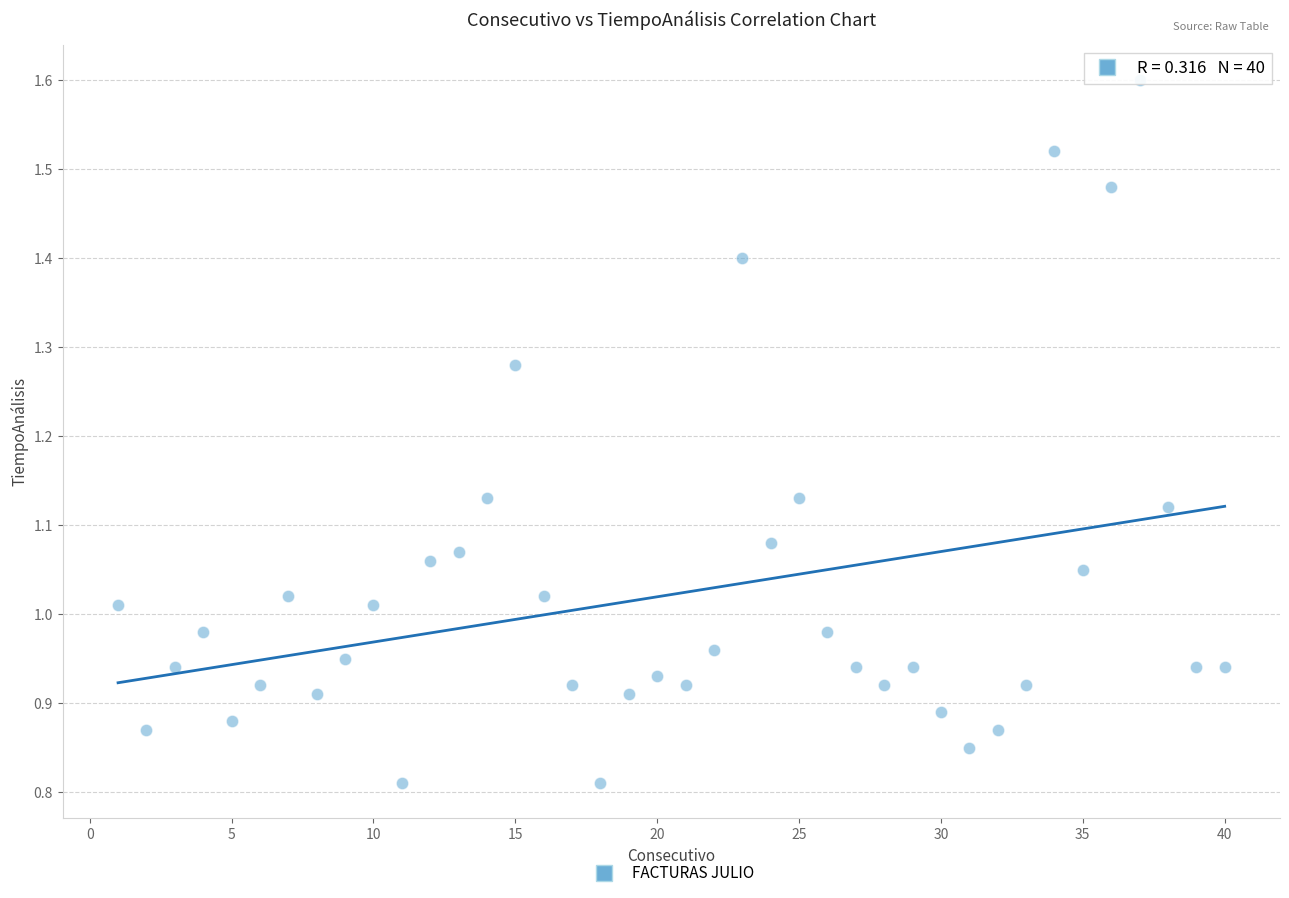

What is the range of X values (max minus min)?

39.0